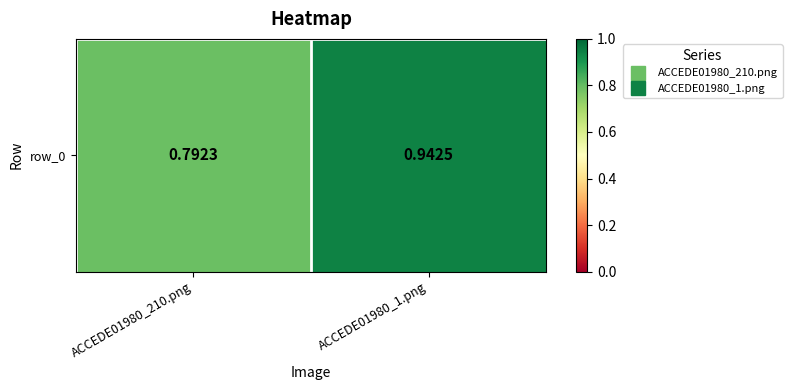

What is the maximum value shown in the chart?

0.9